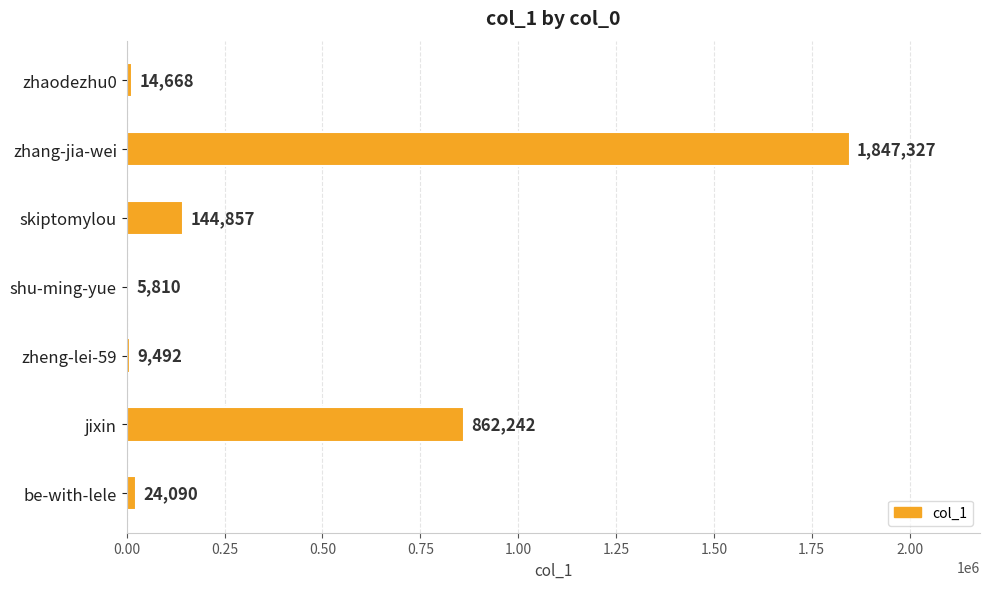

The value at skiptomylou is 39413. True or false?

False